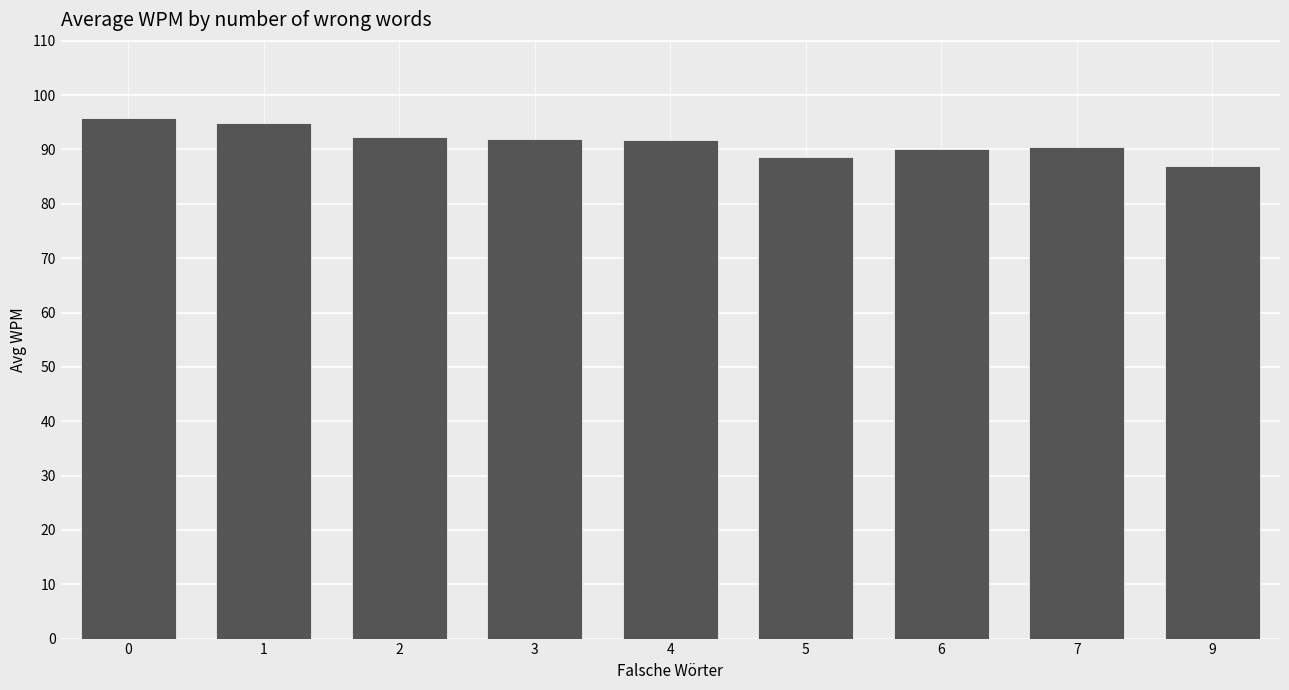

What is the value of the 2nd bar from the left?

94.9